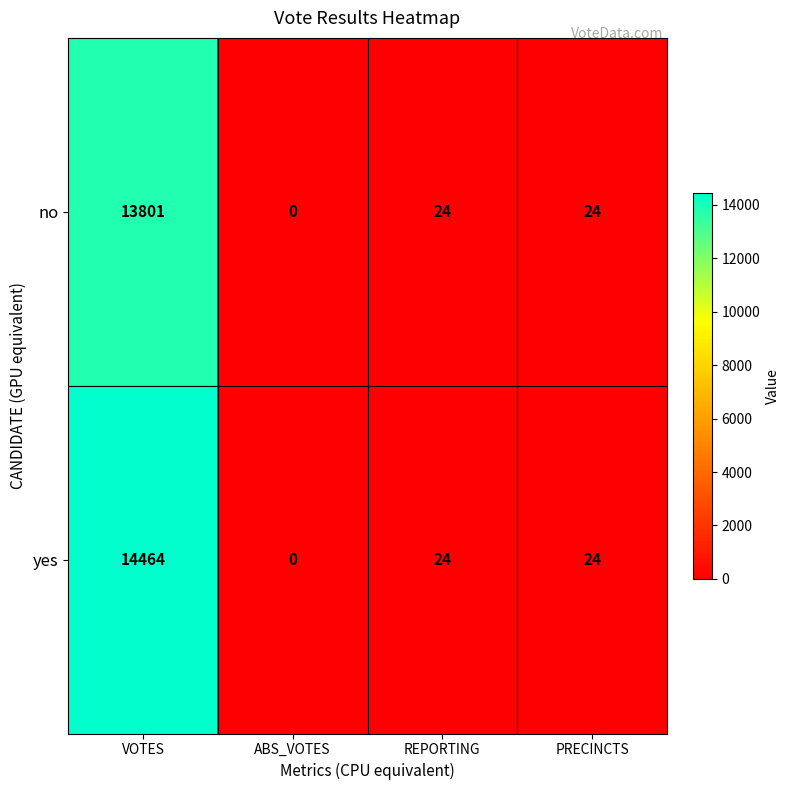

Reading right to left, list all the values displayed in this chart.

no: 24	24	0	13801
yes: 24	24	0	14464